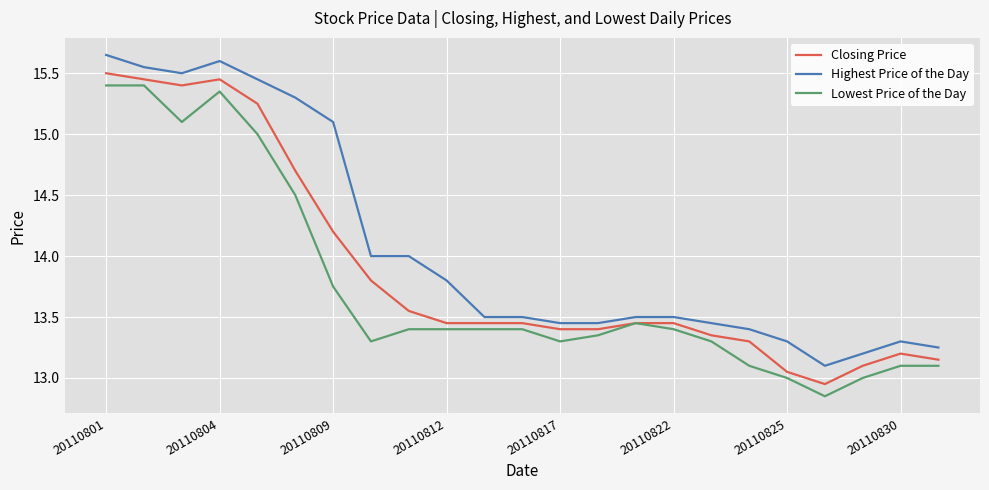

List the series in order of their overall mean, highest first.

Highest Price of the Day, Closing Price, Lowest Price of the Day